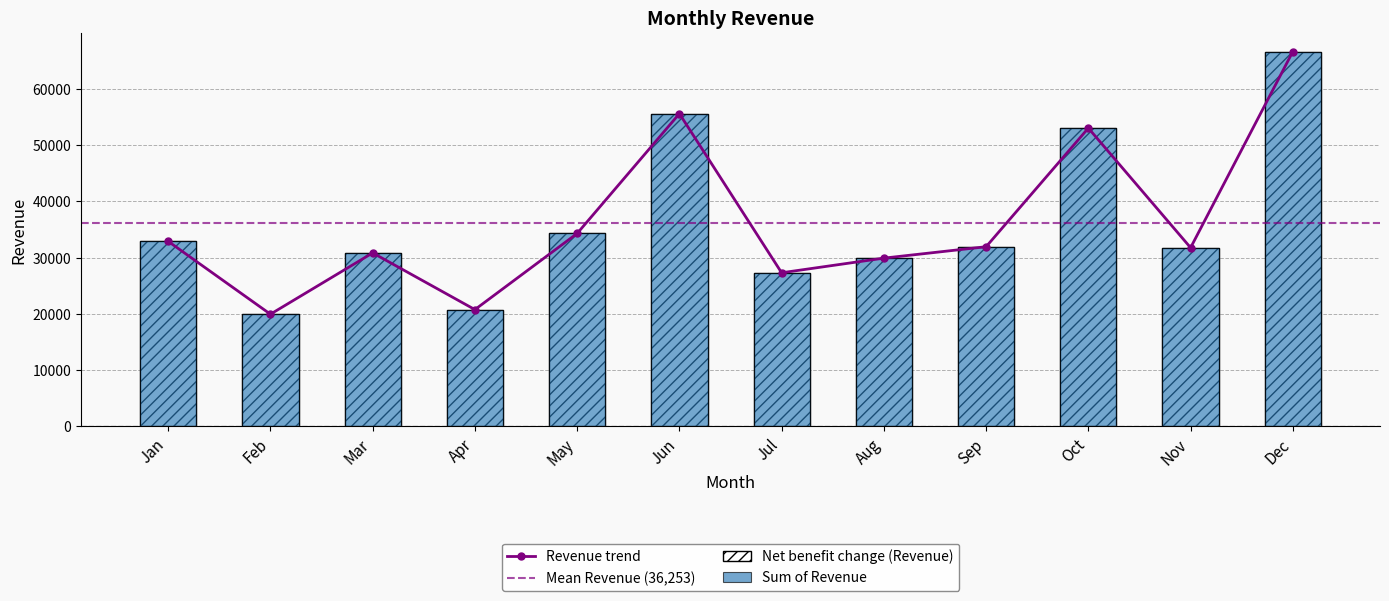

What is the change in value from May to Oct?

+18726.5